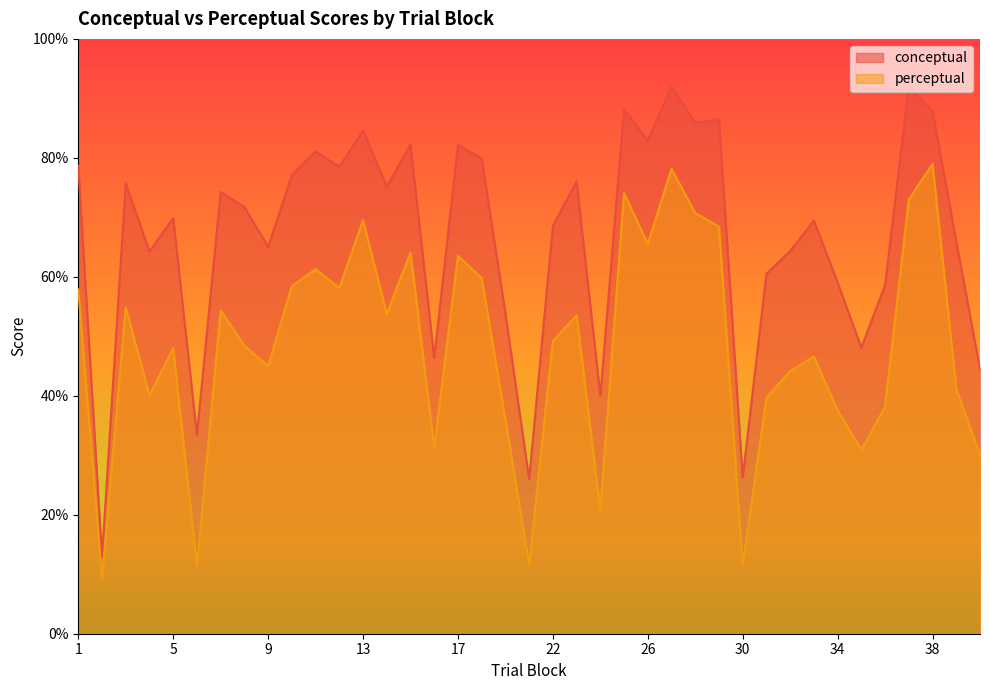

How many data points in perceptual are above 49?

20